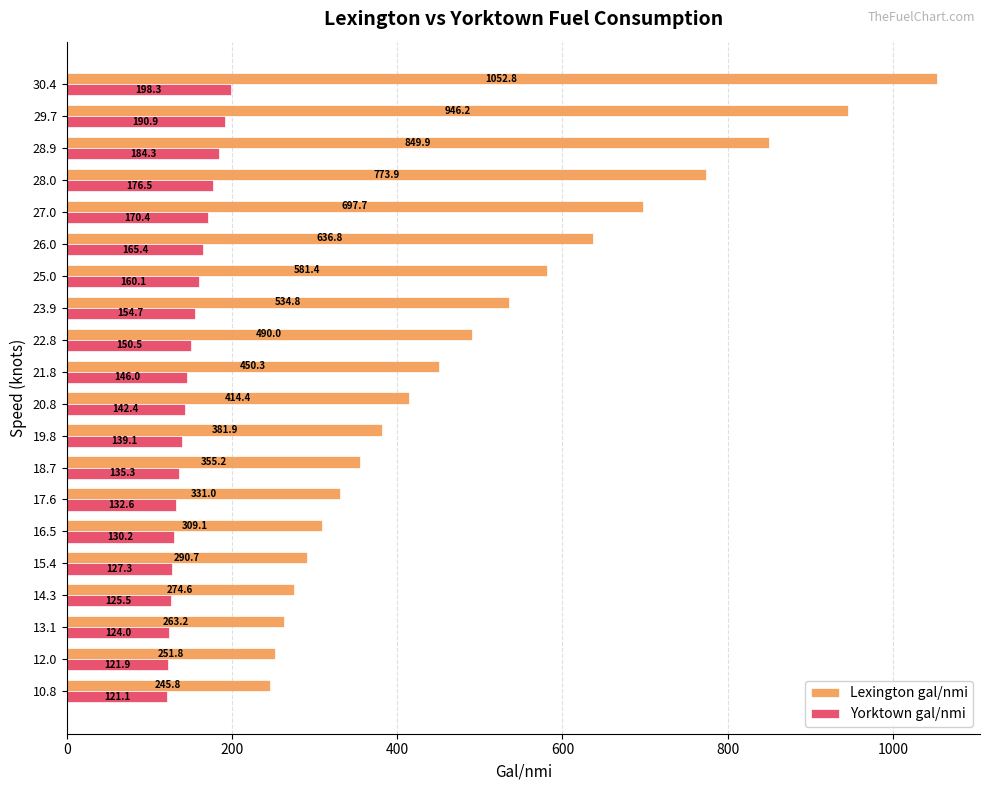

How many data points does each series have?

20